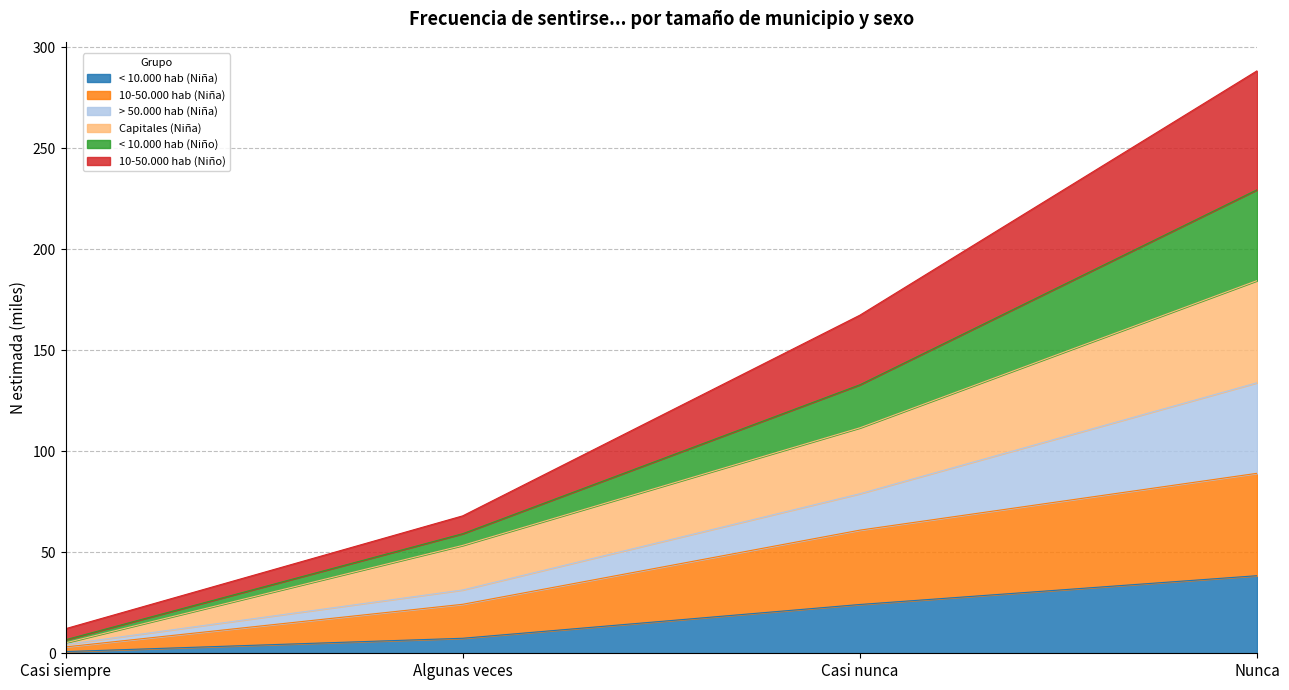

Which category has the highest value in the < 10.000 hab (Niña) series?

Nunca